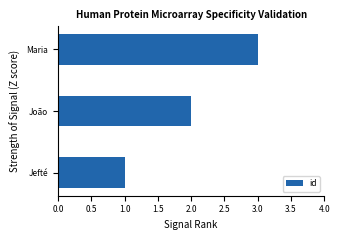

The chart shows a value of 3 at Maria. True or false?

True